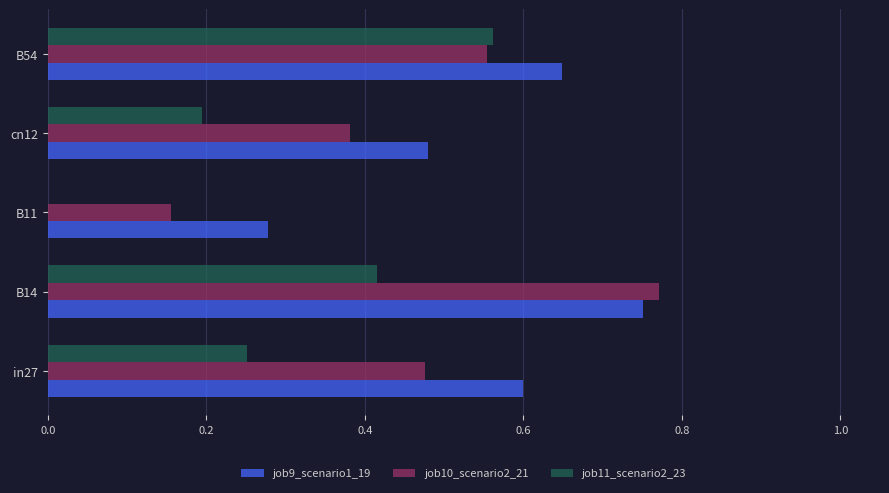

True or false: job11_scenario2_23 has a value of 0.2 at cn12.

True